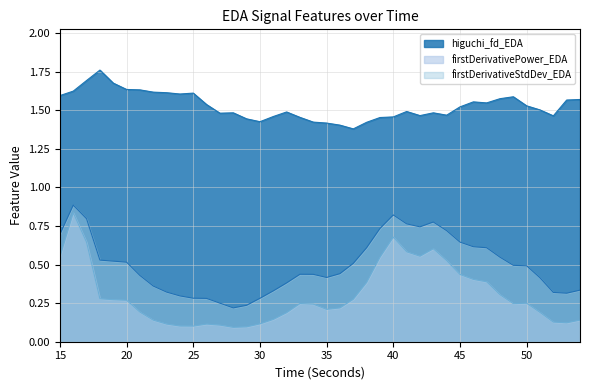

At which category does the data reach its first local valley?

24